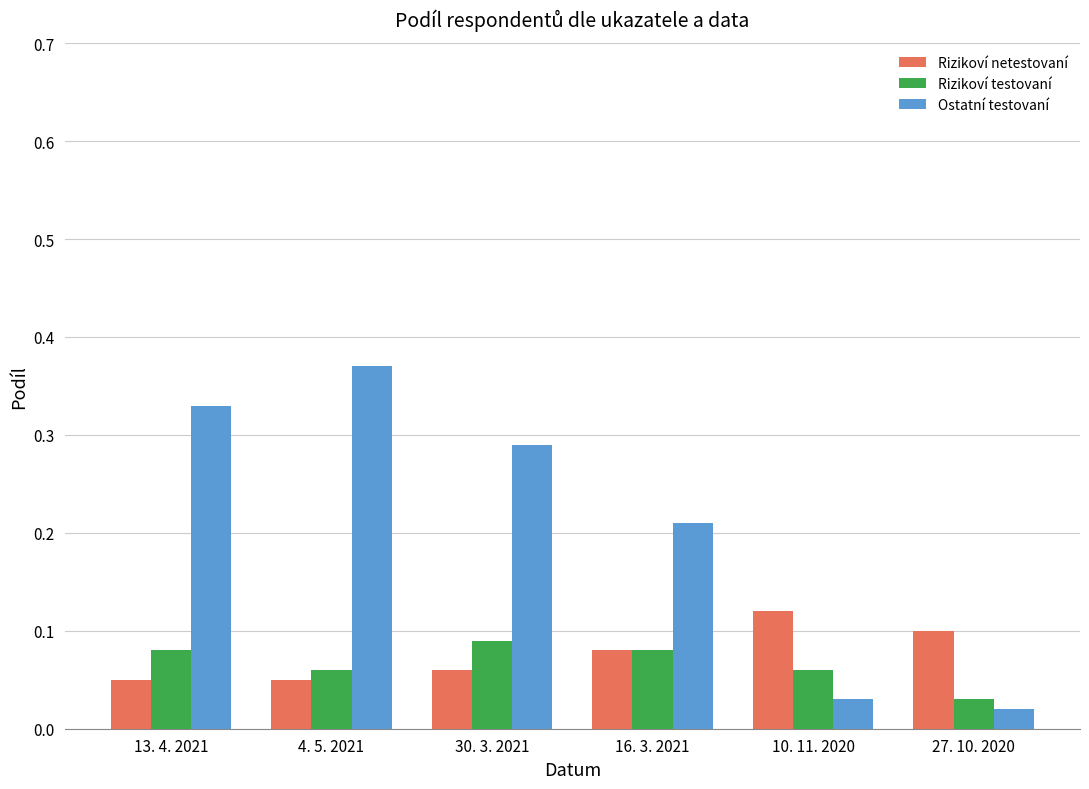

Rank the series at 30. 3. 2021 from highest to lowest value.

Ostatní testovaní, Rizikoví testovaní, Rizikoví netestovaní